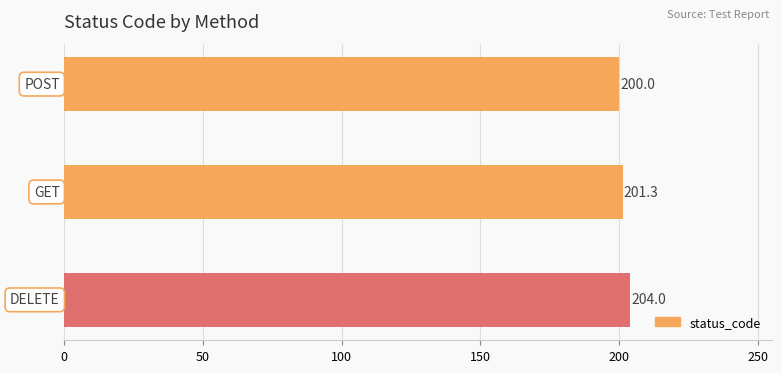

Reading bottom to top, transcribe all the data shown in this chart.

204.0	201.3	200.0